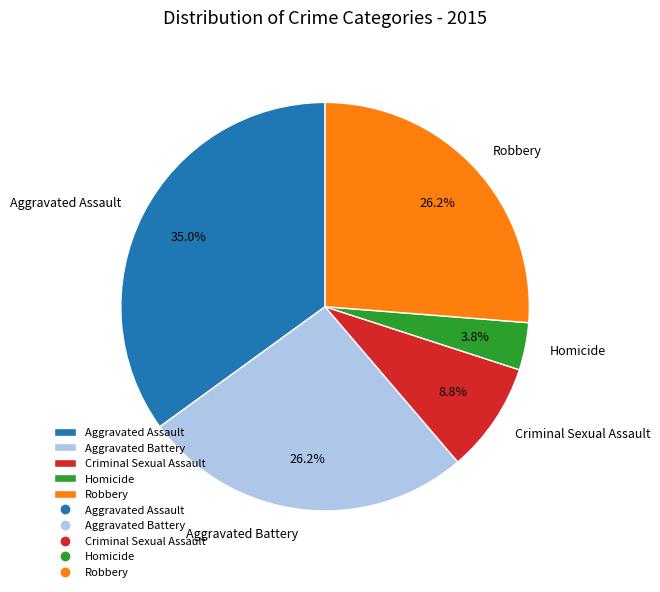

Is it true that Aggravated Assault is 25% of the pie?

False